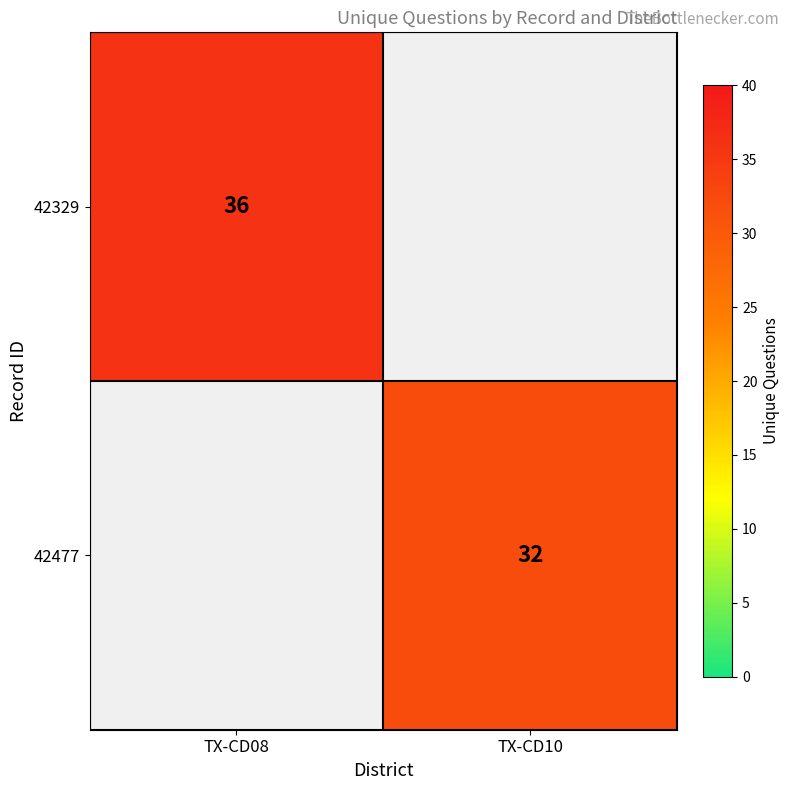

At how many categories does at least one series exceed 35?

1